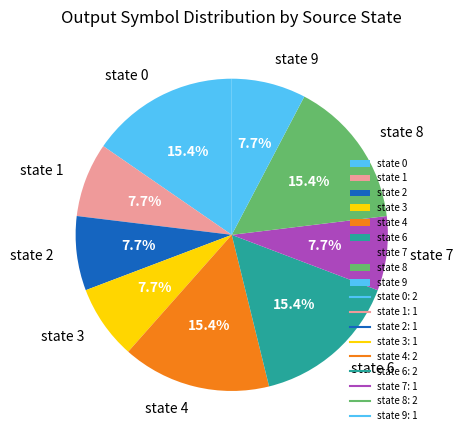

Is there any slice that represents more than half of the pie?

No